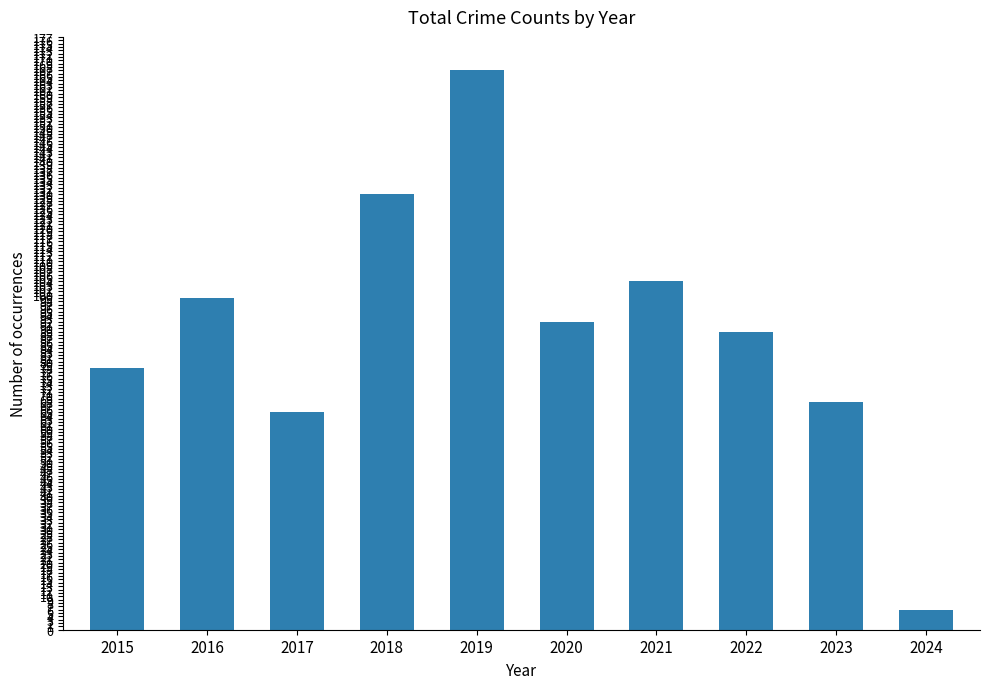

How many bars are there in total?

10